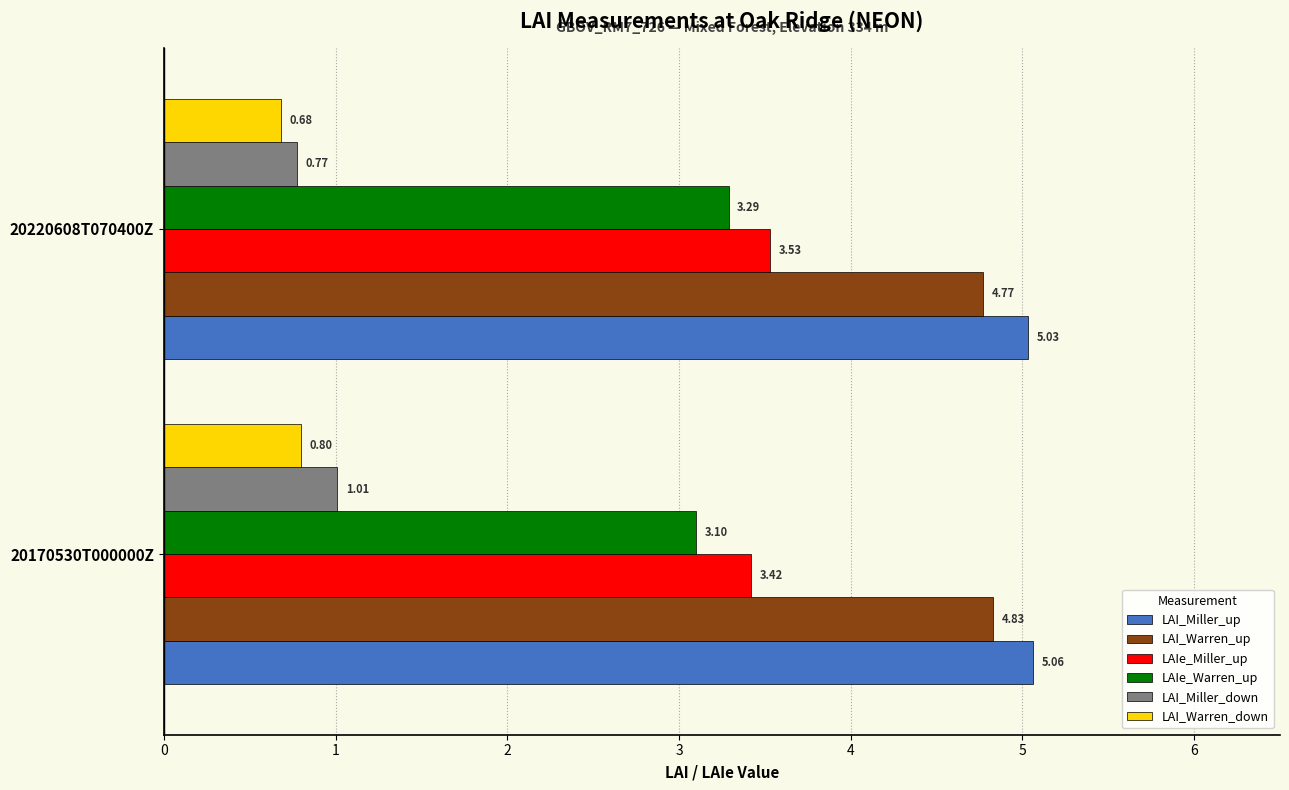

Which series has the largest range (max minus min)?

LAI_Miller_down